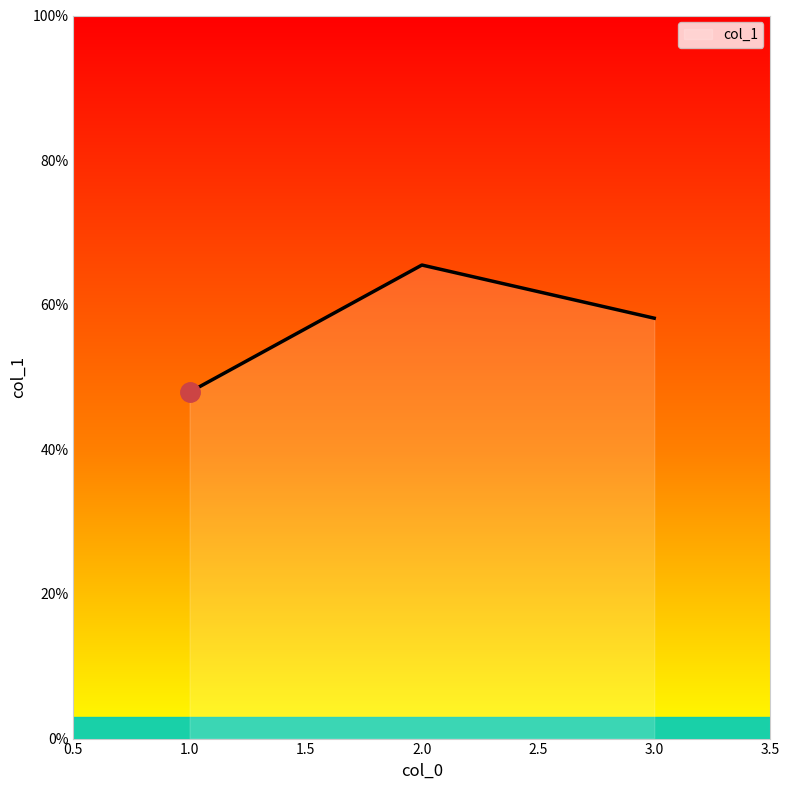

Which has a higher value, 2.0 or 1.0?

2.0